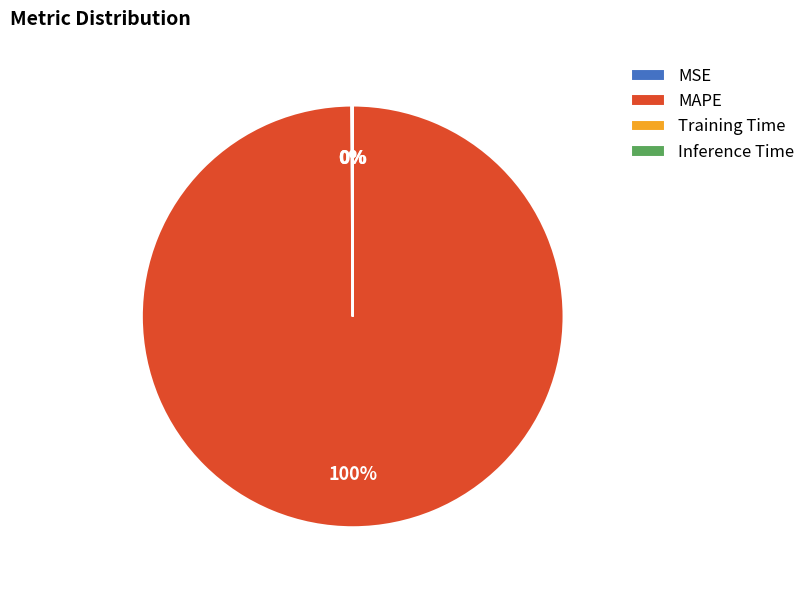

Which slice is the largest?

MAPE